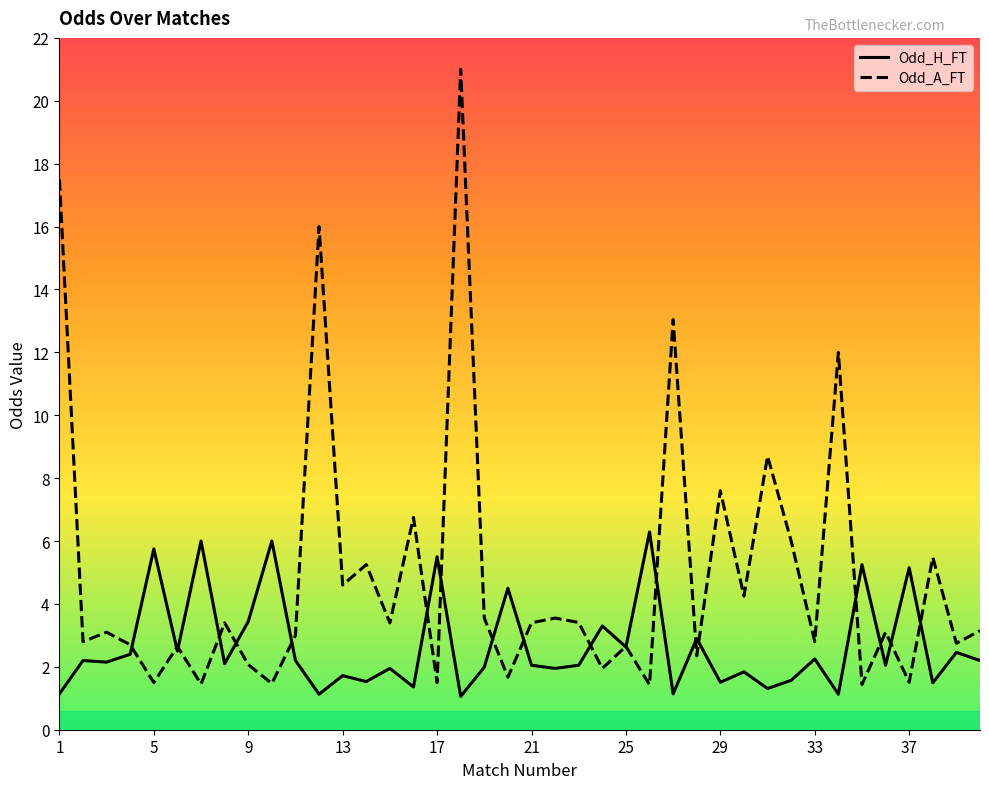

What is the difference between the second highest and second lowest values in the Odd_A_FT series?

16.1